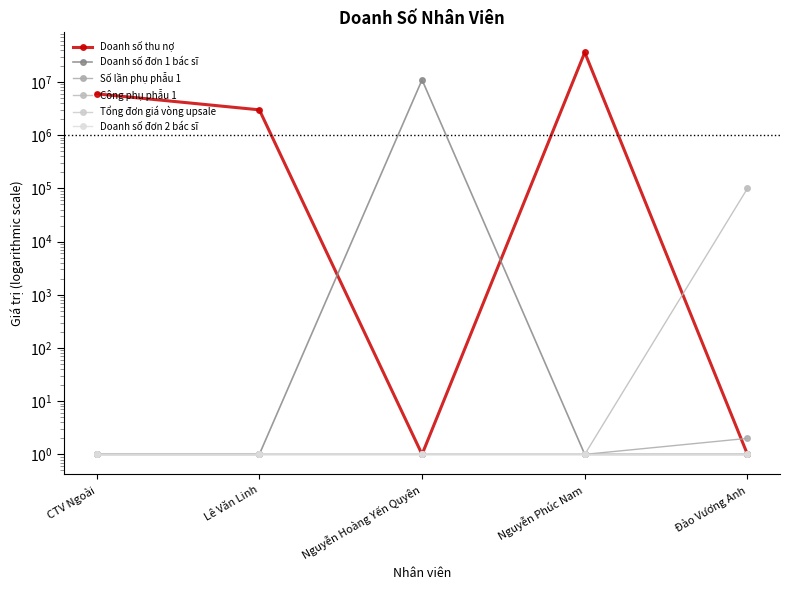

Rank the categories by Số lần phụ phẫu 1 value from highest to lowest.

Đào Vương Anh, CTV Ngoài, Lê Văn Linh, Nguyễn Hoàng Yến Quyên, Nguyễn Phúc Nam